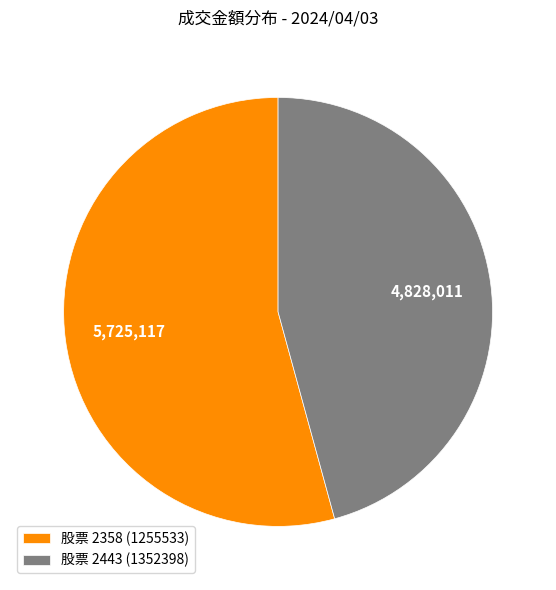

Rank the categories by value from highest to lowest.

股票 2358 (1255533), 股票 2443 (1352398)